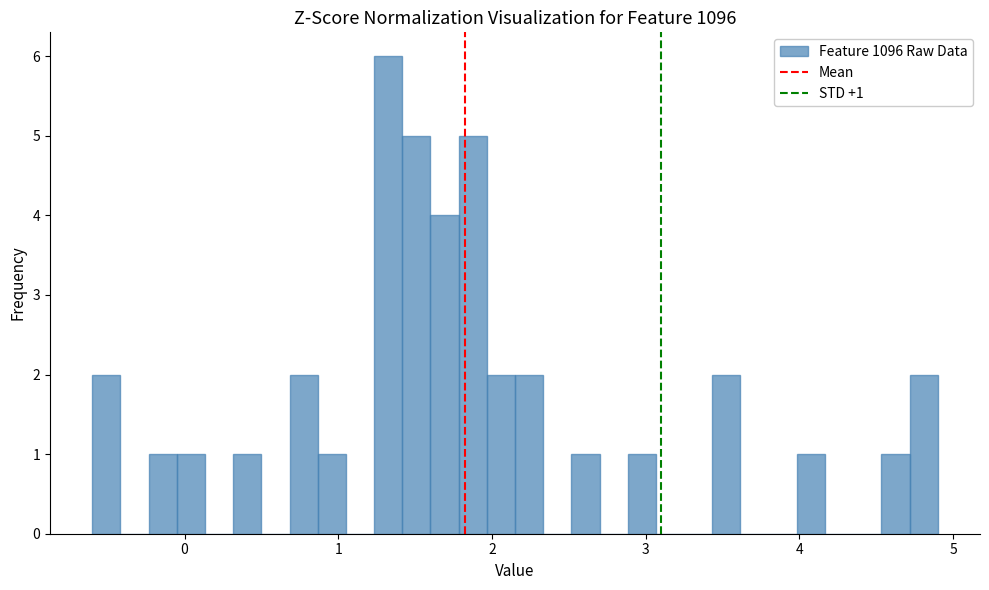

Read against the x-axis, roughly where is the centre of the tallest bar?

1.3